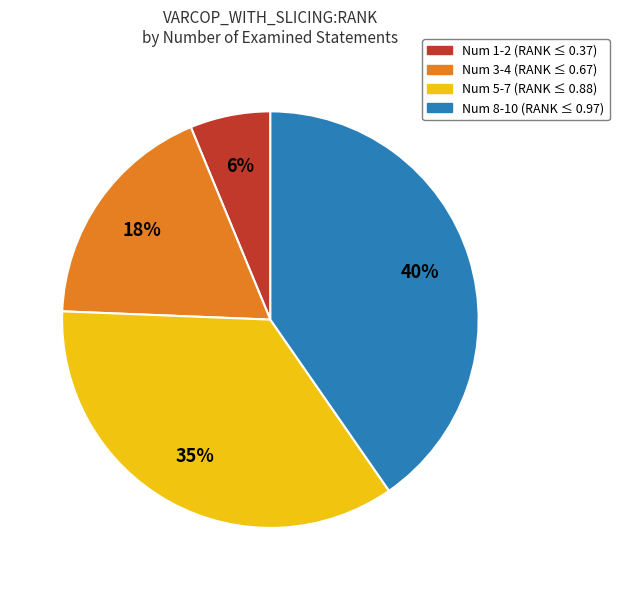

Is there any slice that represents more than half of the pie?

No